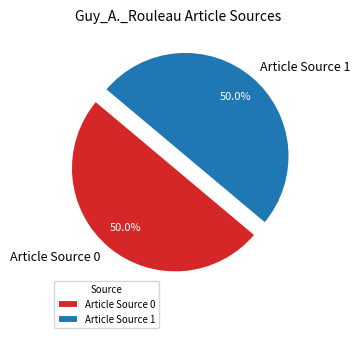

Approximately how many times larger is the value at Article Source 0 compared to Article Source 1?

1.0